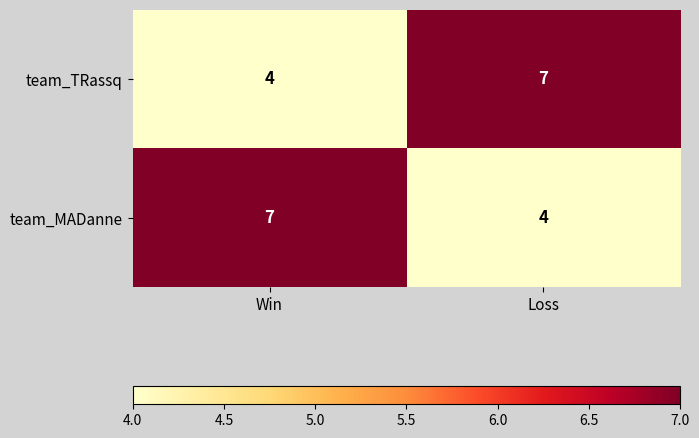

Is it true that team_TRassq equals 3 at Win?

False